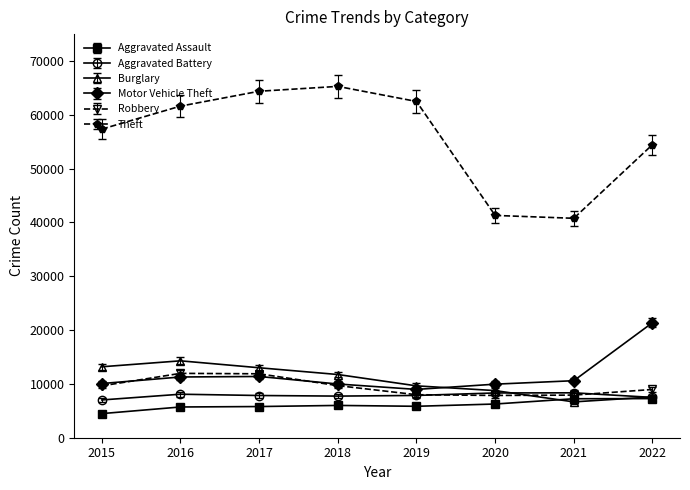

Rank the series by their maximum value, from highest to lowest.

Theft, Motor Vehicle Theft, Burglary, Robbery, Aggravated Battery, Aggravated Assault